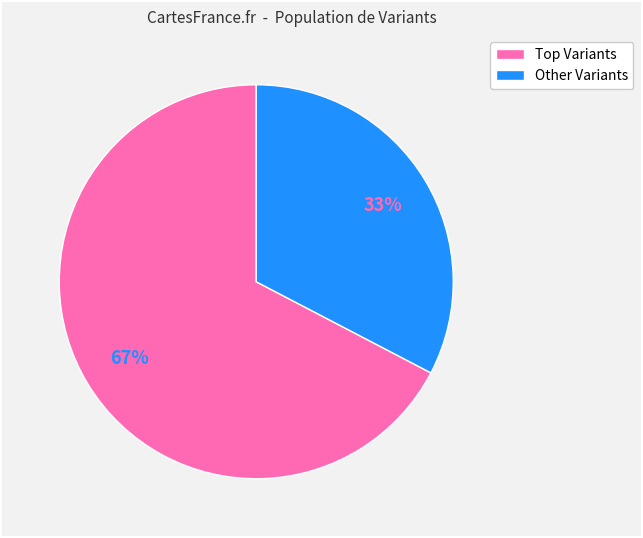

To the nearest percent, what is the average slice percentage?

50%